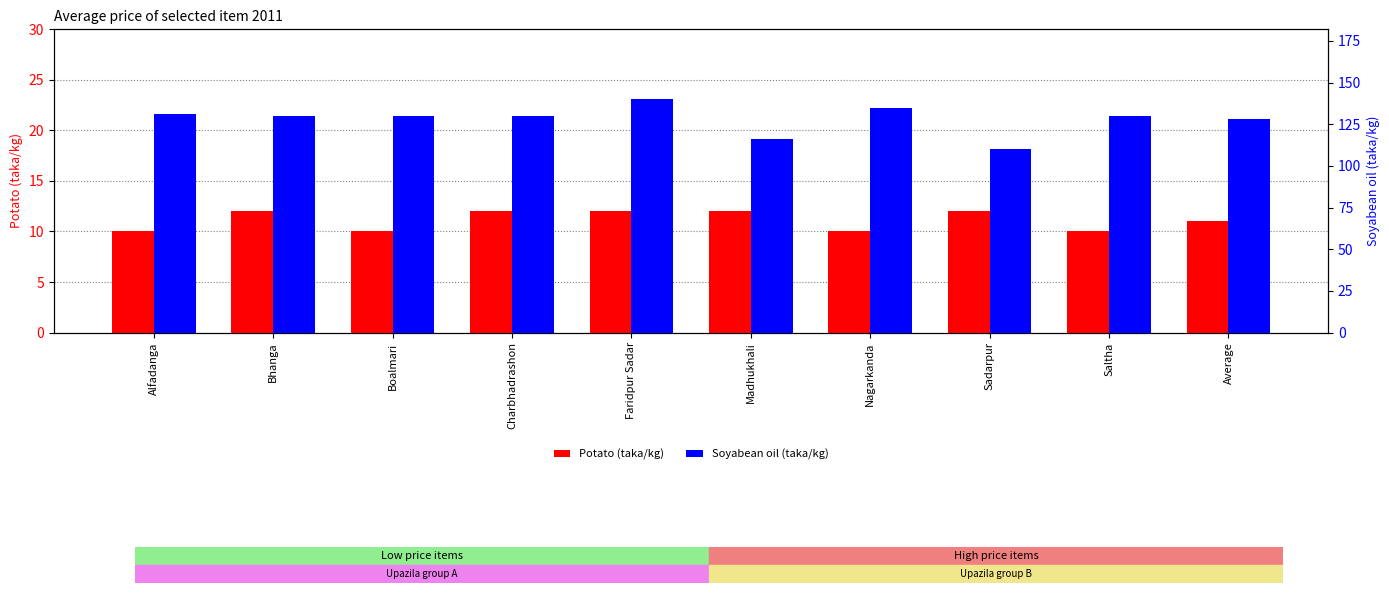

What is the sum of the Soyabean oil (taka/kg) values at Saltha and Faridpur Sadar?

270